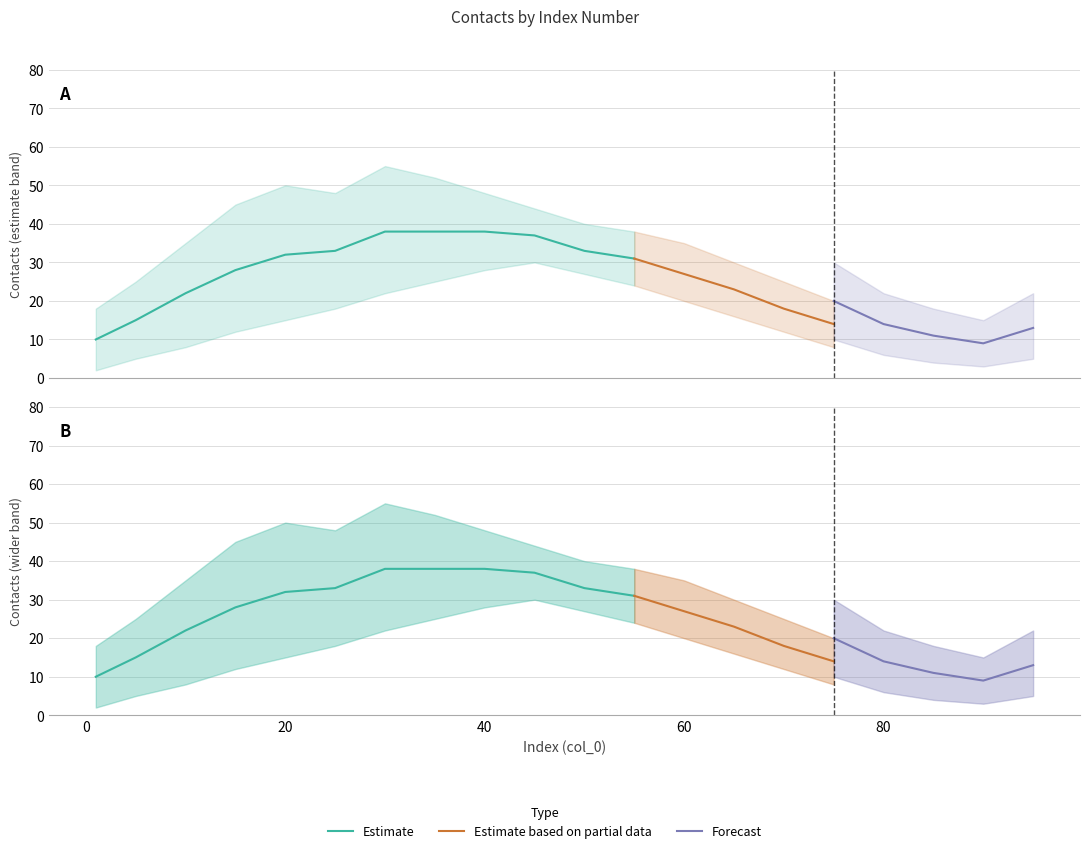

True or false: mid2 and lower2 intersect in this chart.

False